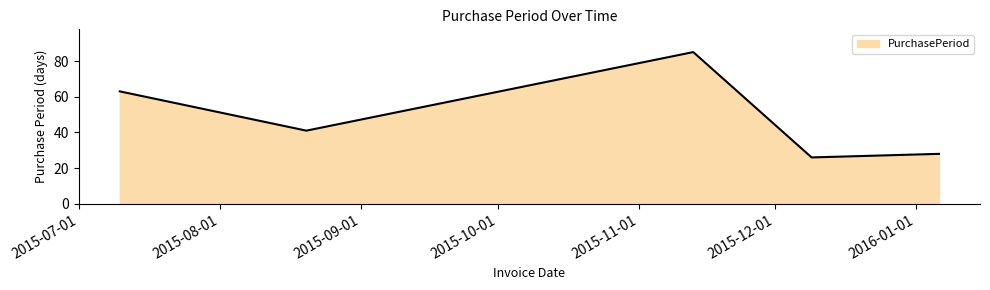

What is the sum of all values?

243